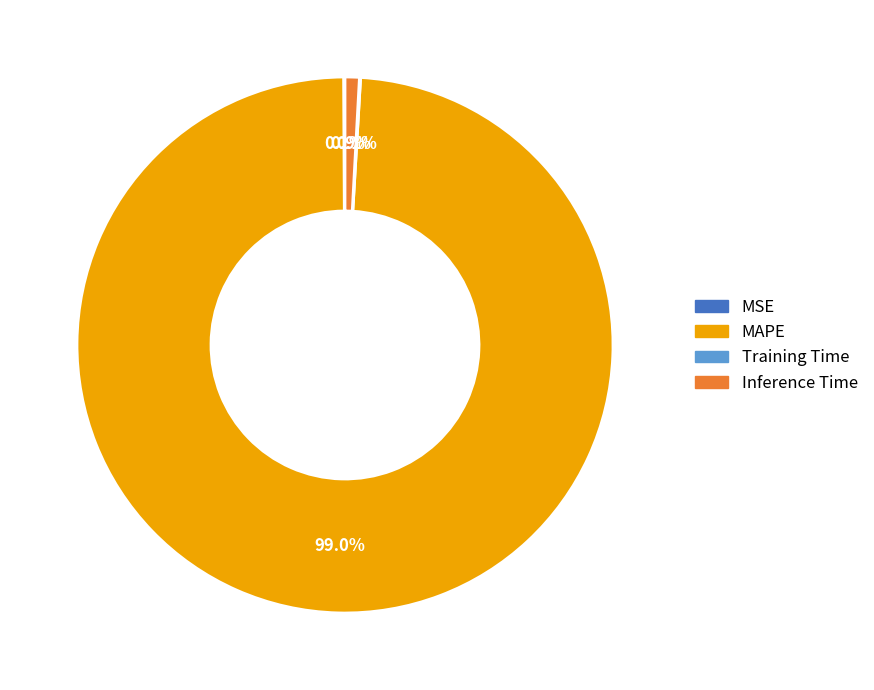

Is Inference Time the majority of the pie?

No